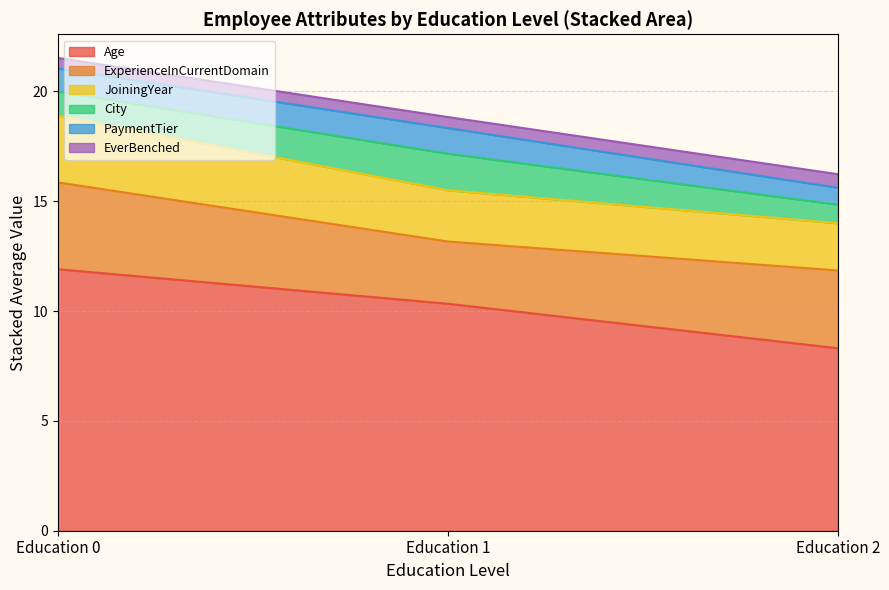

How many distinct data groups are displayed?

6